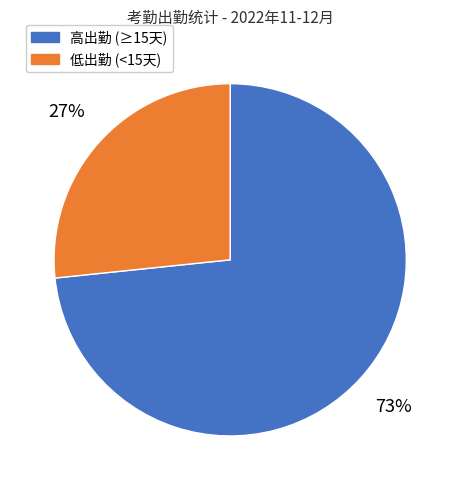

To the nearest percent, what is the average slice percentage?

50%